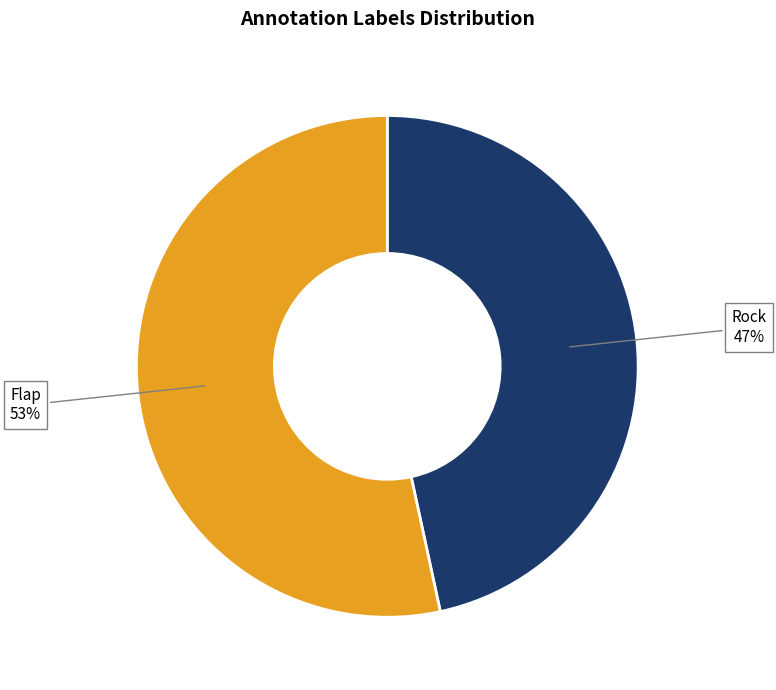

Which category has the biggest portion of the pie?

Flap